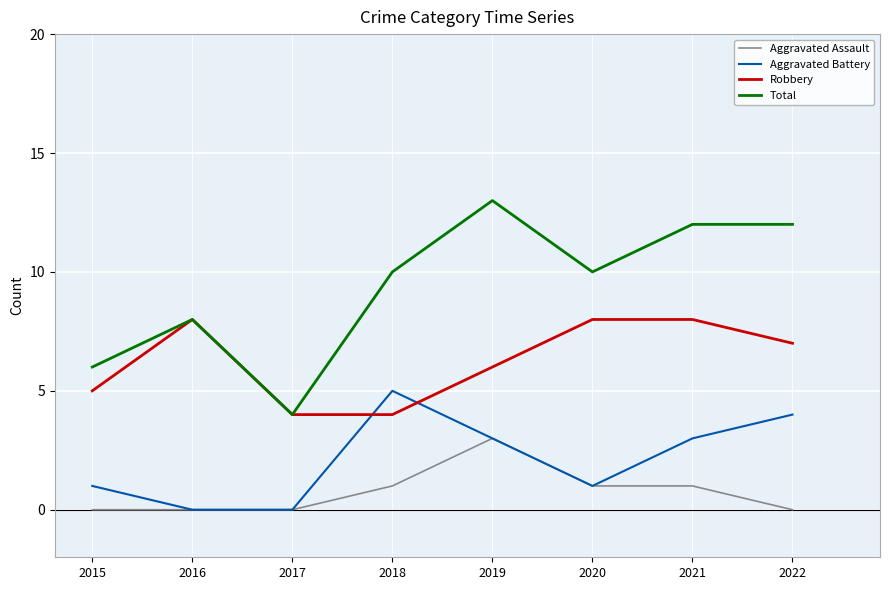

At which category does the chart reach its peak across all series?

2019